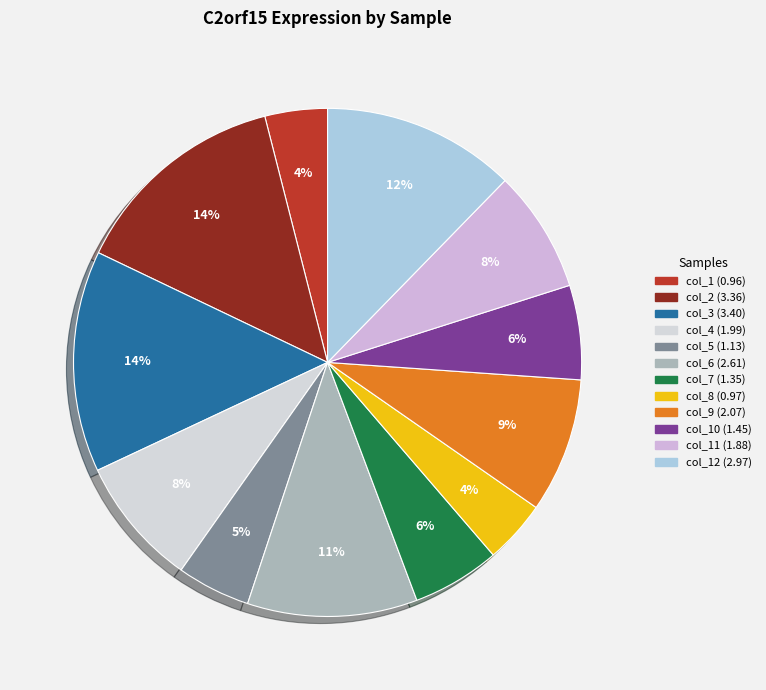

Does any single category account for the majority?

No